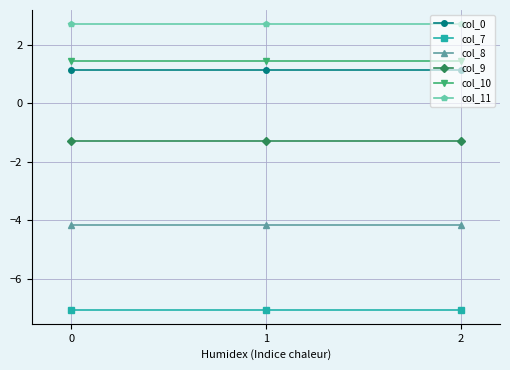

What value does the col_10 series have at 1?

1.4